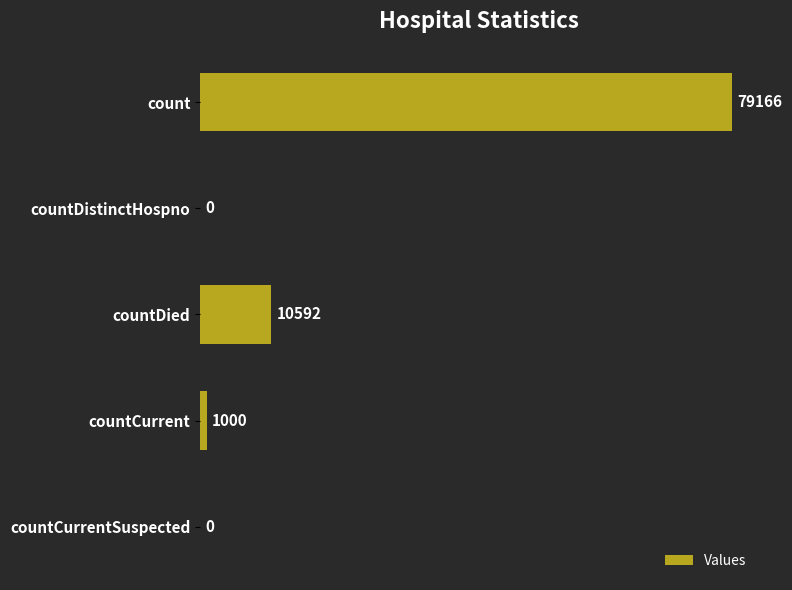

Which has a higher value, countCurrent or countDied?

countDied